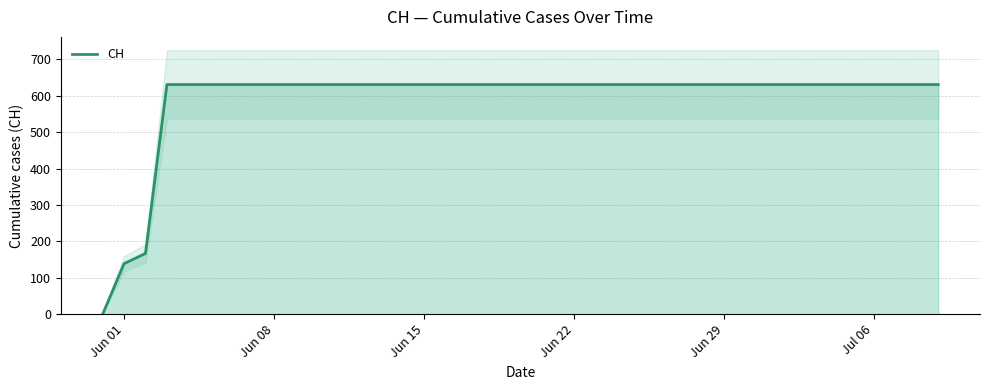

How many data points does each series have?

40